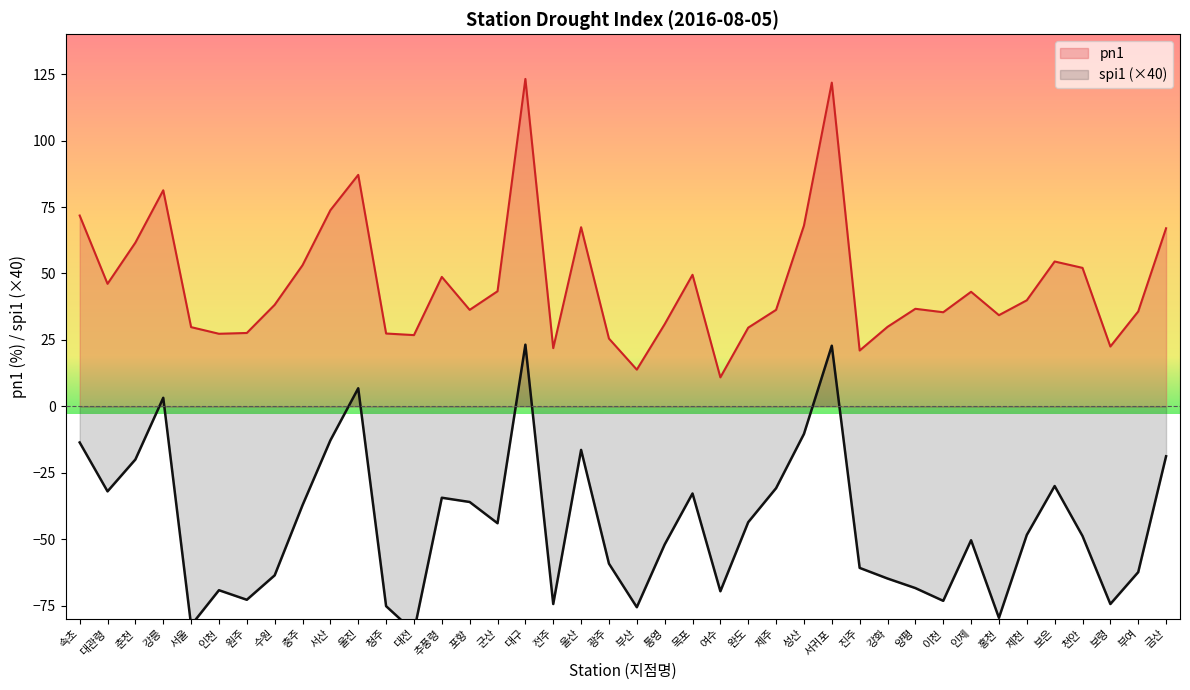

Count the number of data series in this chart.

2